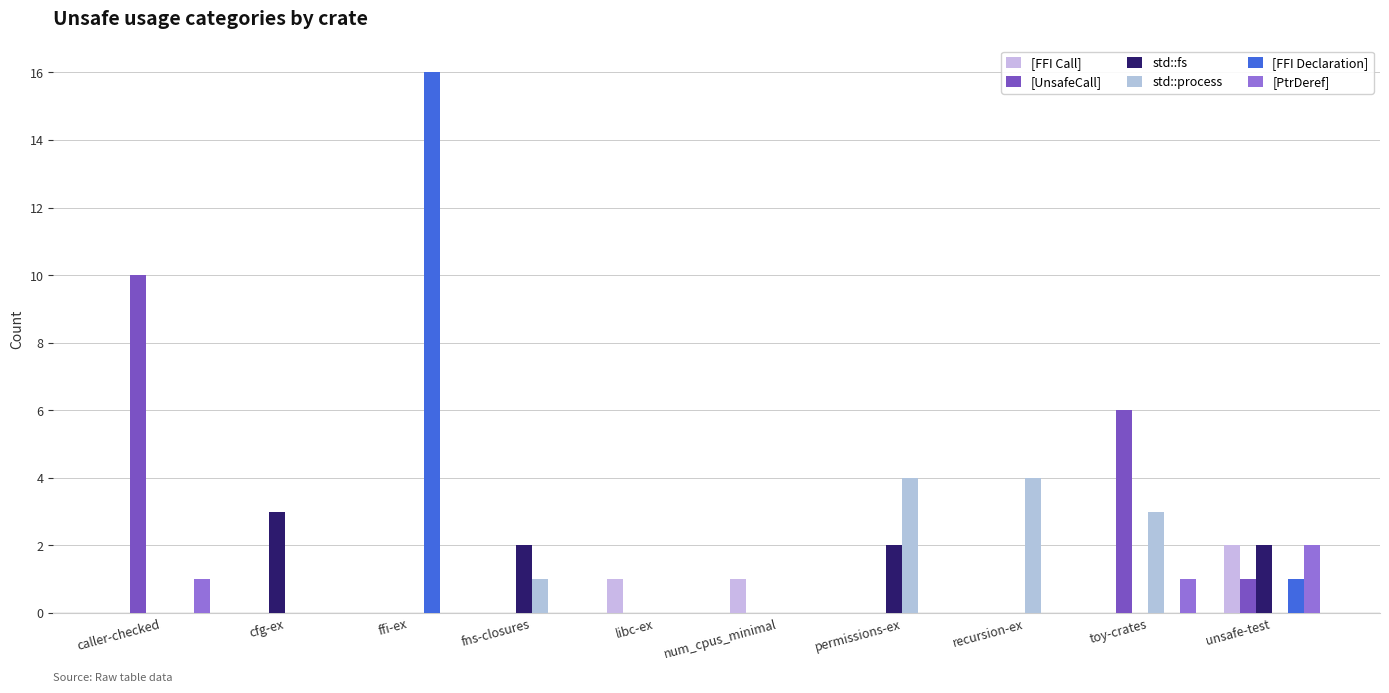

How many data points does each series have?

10